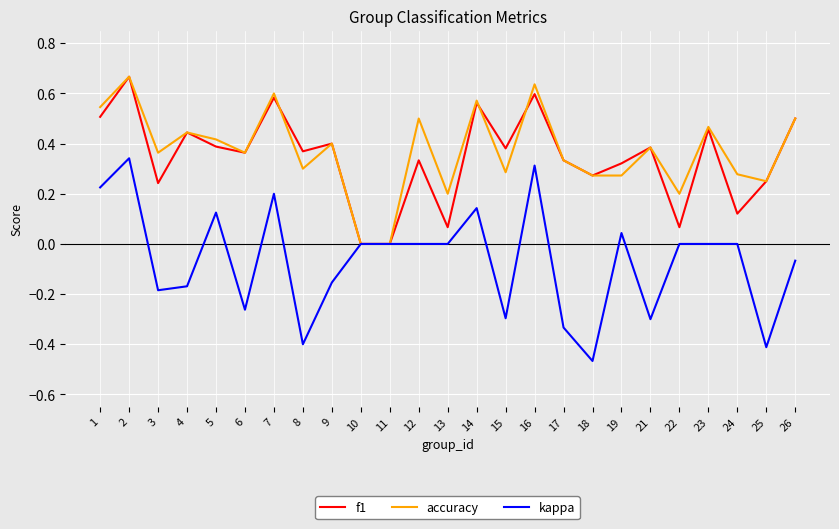

True or false: accuracy and f1 cross at least once.

True